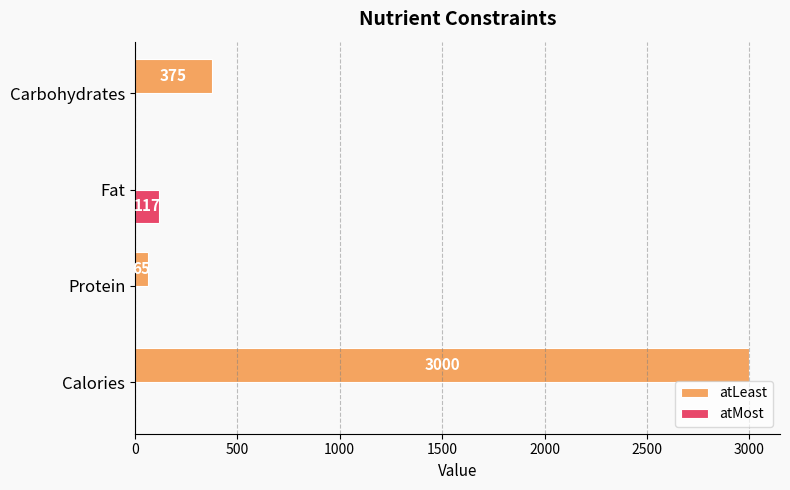

True or false: atMost has a value of 0 at Carbohydrates.

True